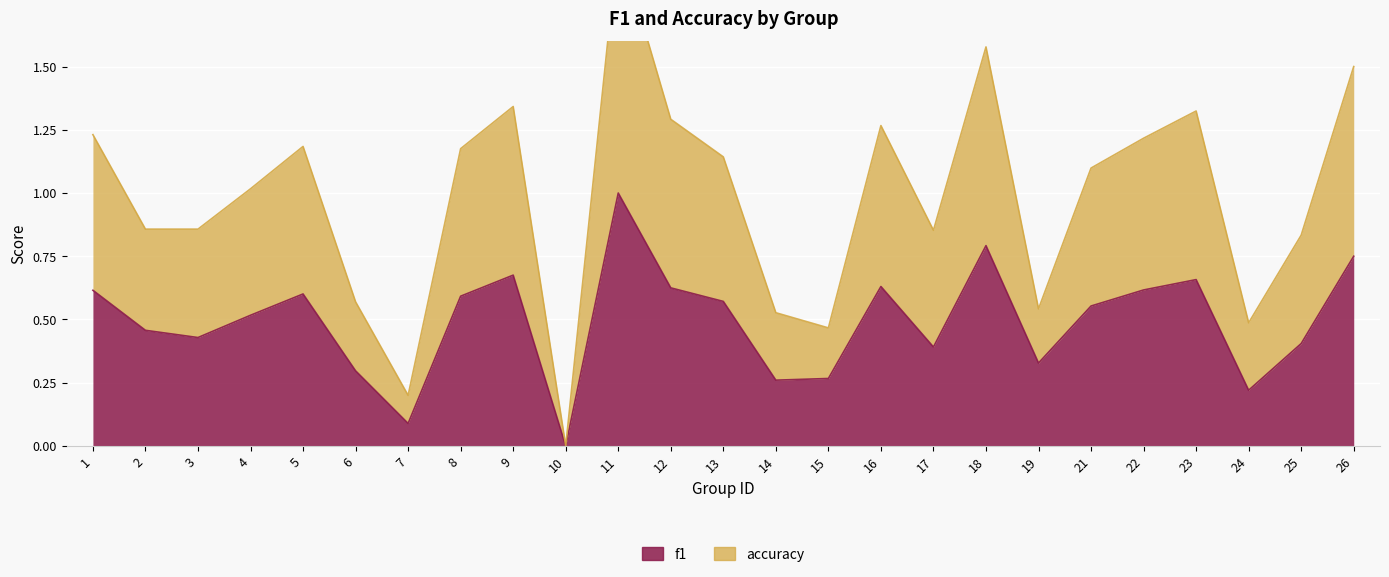

In f1, how many points are higher than both neighbors (excluding endpoints)?

6